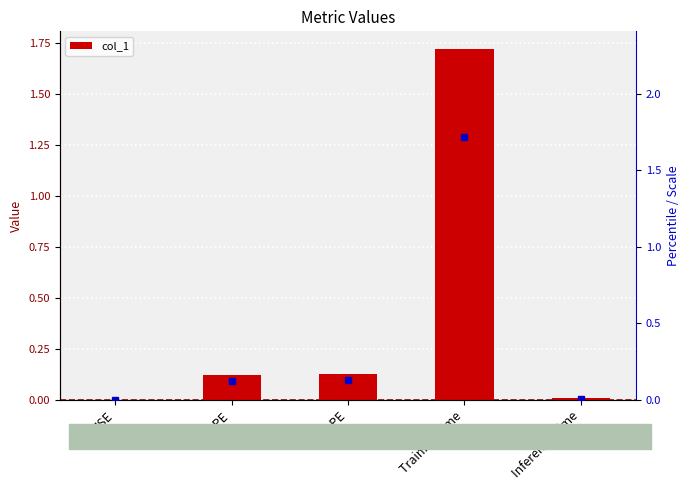

Reading left to right, extract all data points from this chart.

0.0	0.1	0.1	1.7	0.0